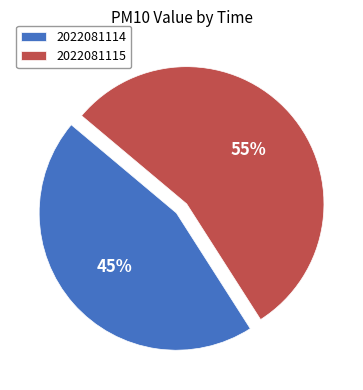

Combined, do 2022081114 and 2022081115 account for over 50%?

Yes